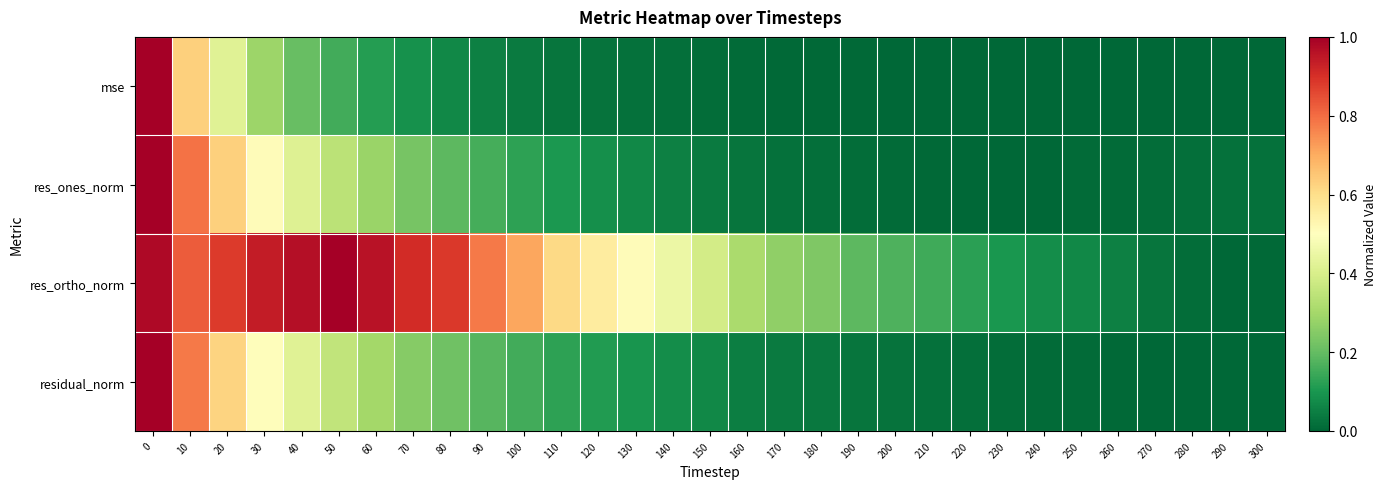

Reading left to right, list all the values displayed in this chart.

mse: 0=1.0	10=0.6	20=0.4	30=0.3	40=0.2	50=0.2	60=0.1	70=0.1	80=0.1	90=0.1	100=0.0	110=0.0	120=0.0	130=0.0	140=0.0	150=0.0	160=0.0	170=0.0	180=0.0	190=0.0	200=0.0	210=0.0	220=0.0	230=0.0	240=0.0	250=0.0	260=0.0	270=0.0	280=0.0	290=0.0	300=0.0
res_ones_norm: 0=1.0	10=0.8	20=0.6	30=0.5	40=0.4	50=0.3	60=0.3	70=0.2	80=0.2	90=0.2	100=0.1	110=0.1	120=0.1	130=0.1	140=0.1	150=0.0	160=0.0	170=0.0	180=0.0	190=0.0	200=0.0	210=0.0	220=0.0	230=0.0	240=0.0	250=0.0	260=0.0	270=0.0	280=0.0	290=0.0	300=0.0
res_ortho_norm: 0=1.0	10=0.8	20=0.9	30=0.9	40=1.0	50=1.0	60=1.0	70=0.9	80=0.9	90=0.8	100=0.7	110=0.6	120=0.6	130=0.5	140=0.5	150=0.4	160=0.3	170=0.3	180=0.2	190=0.2	200=0.2	210=0.1	220=0.1	230=0.1	240=0.1	250=0.1	260=0.1	270=0.0	280=0.0	290=0.0	300=0.0
residual_norm: 0=1.0	10=0.8	20=0.6	30=0.5	40=0.4	50=0.4	60=0.3	70=0.3	80=0.2	90=0.2	100=0.2	110=0.1	120=0.1	130=0.1	140=0.1	150=0.1	160=0.1	170=0.0	180=0.0	190=0.0	200=0.0	210=0.0	220=0.0	230=0.0	240=0.0	250=0.0	260=0.0	270=0.0	280=0.0	290=0.0	300=0.0